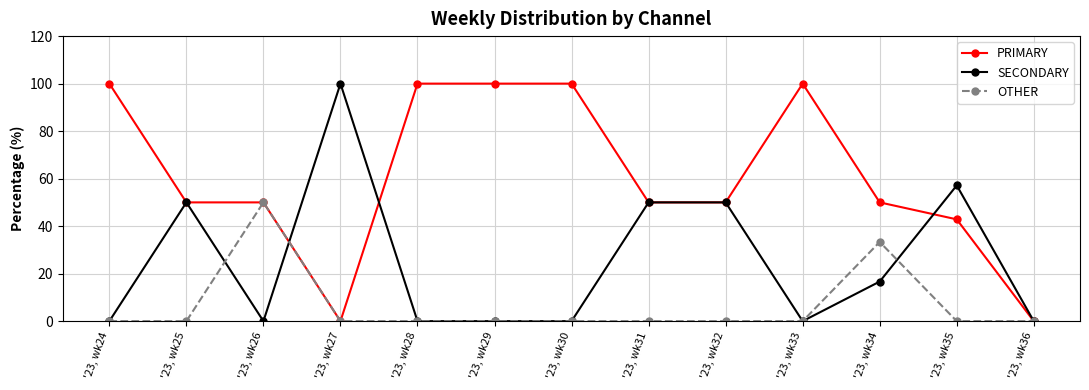

Which series has the largest total across all categories?

PRIMARY